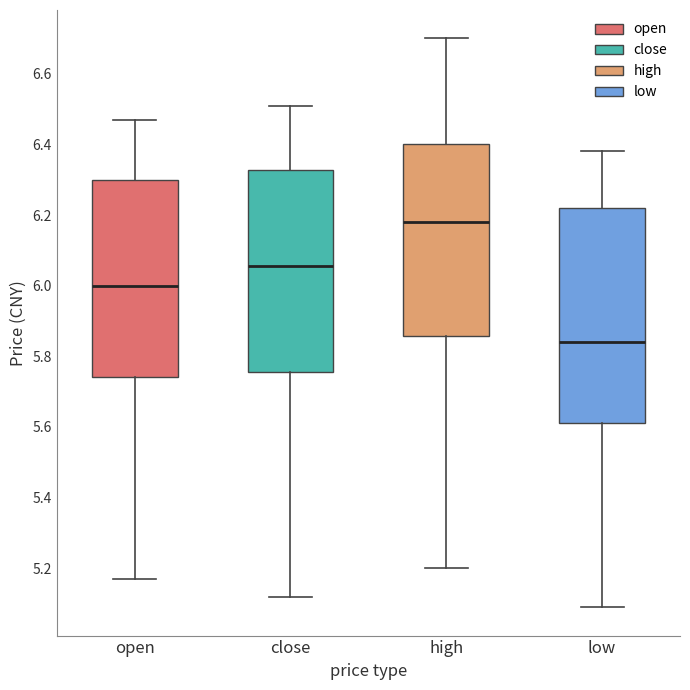

Reading left to right, read every box against the y-axis: the position of its median line, the range the box covers, and the ends of its whiskers. The values are not printed on the chart, so give them approximately, as read against the axis.

open: median 6.00, box 5.74 to 6.30, whiskers 5.18 to 6.48
close: median 6.06, box 5.76 to 6.32, whiskers 5.12 to 6.52
high: median 6.18, box 5.86 to 6.40, whiskers 5.20 to 6.70
low: median 5.84, box 5.62 to 6.22, whiskers 5.10 to 6.38